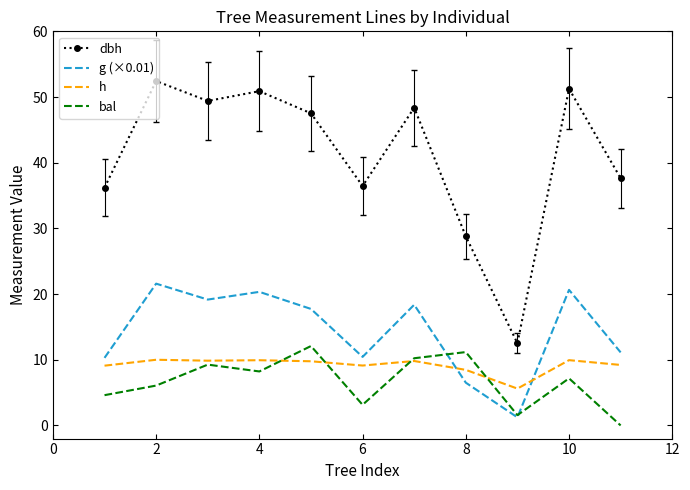

True or false: h and dbh intersect in this chart.

False